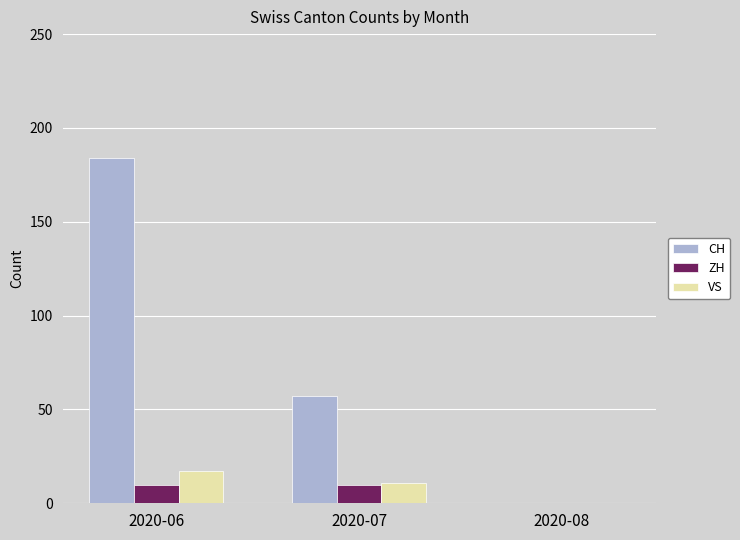

Which series has the largest range (max minus min)?

CH